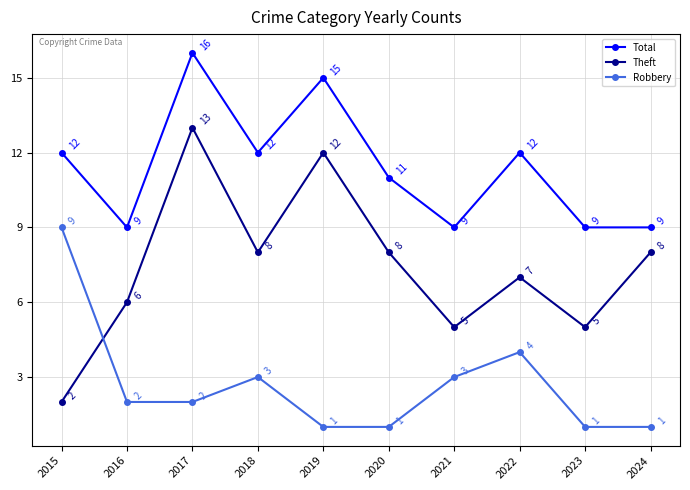

What value does the Theft series have at 2017, to the nearest 5?

15